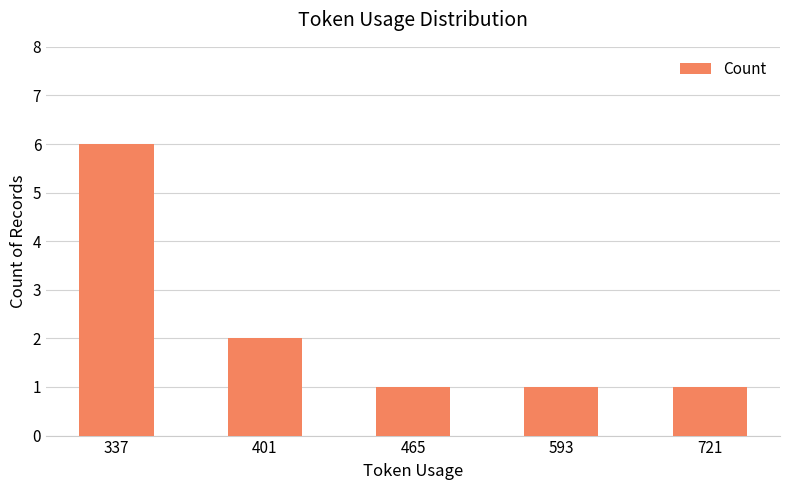

Are the bars horizontal?

No